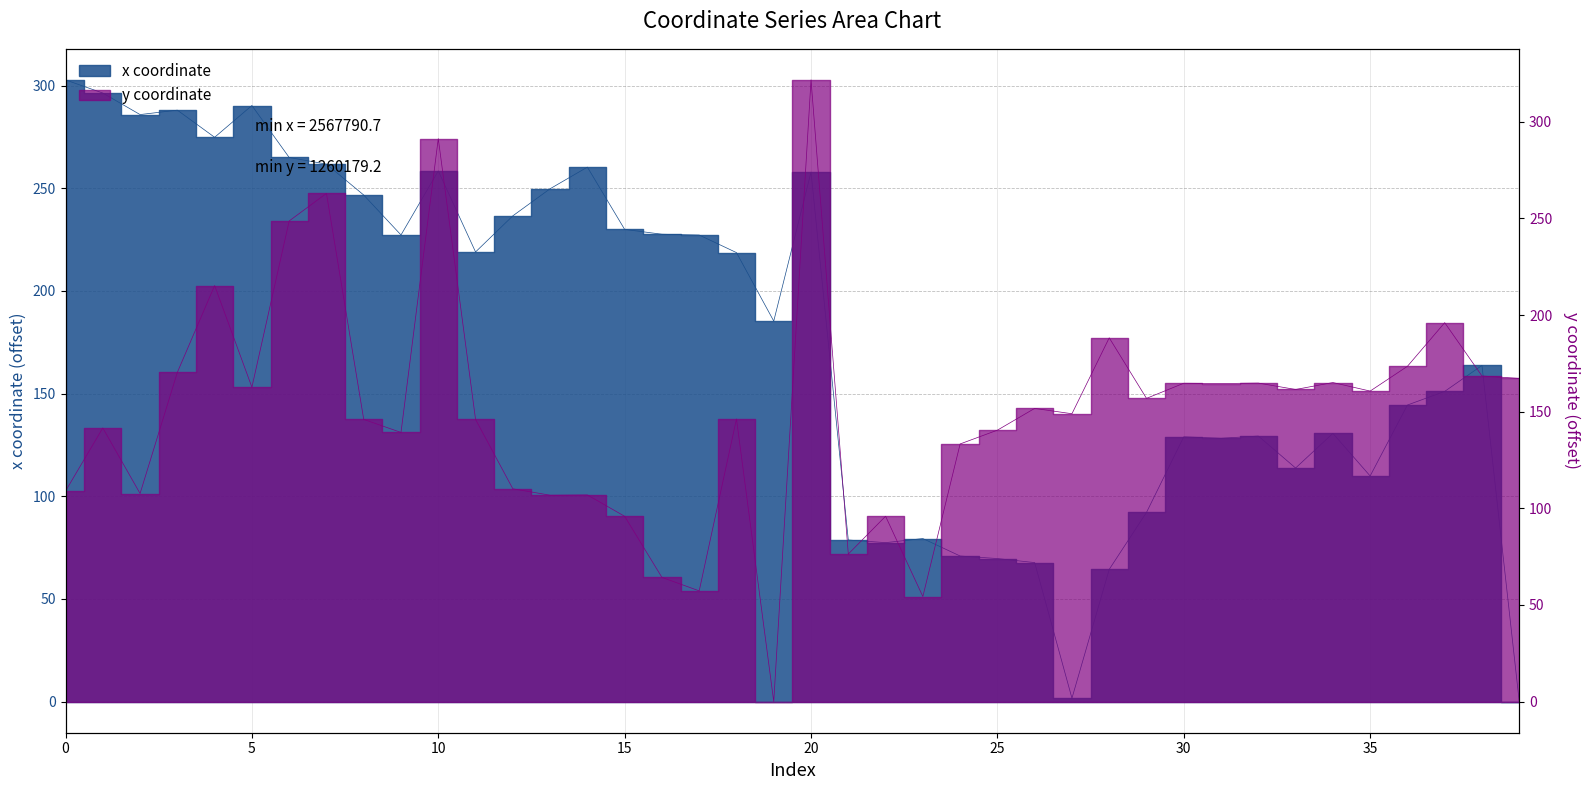

Which series changed the most between 26 and 33?

x